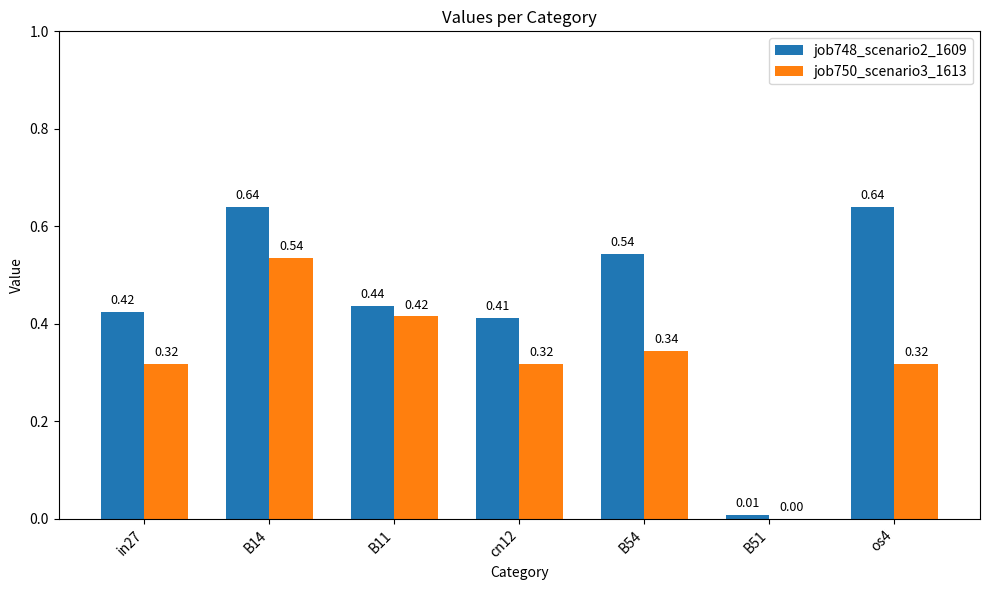

What is the sum of all job748_scenario2_1609 values?

3.1